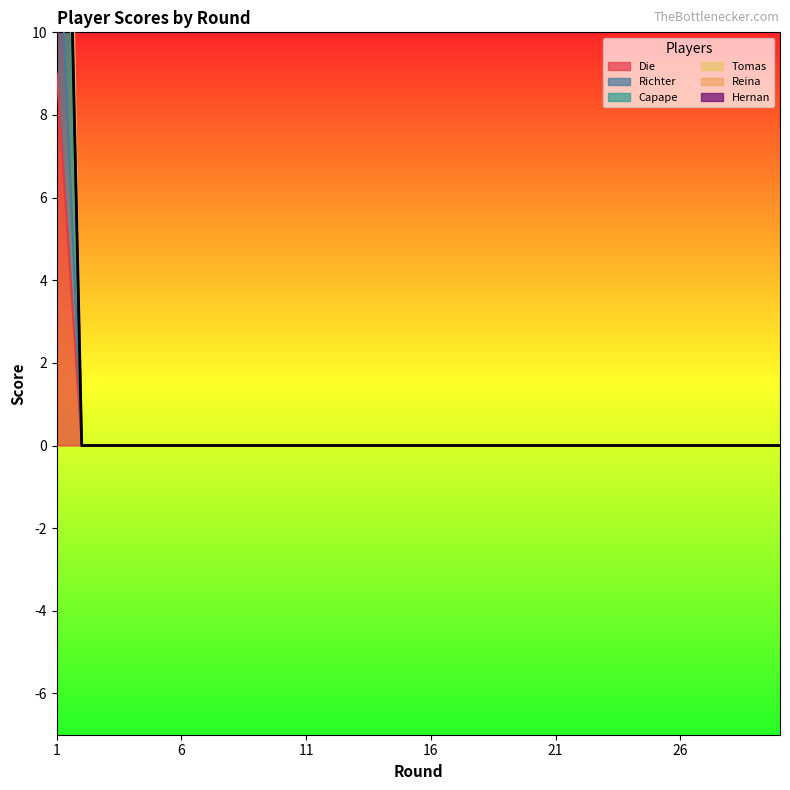

Where is Reina nearest to the value 11?

2